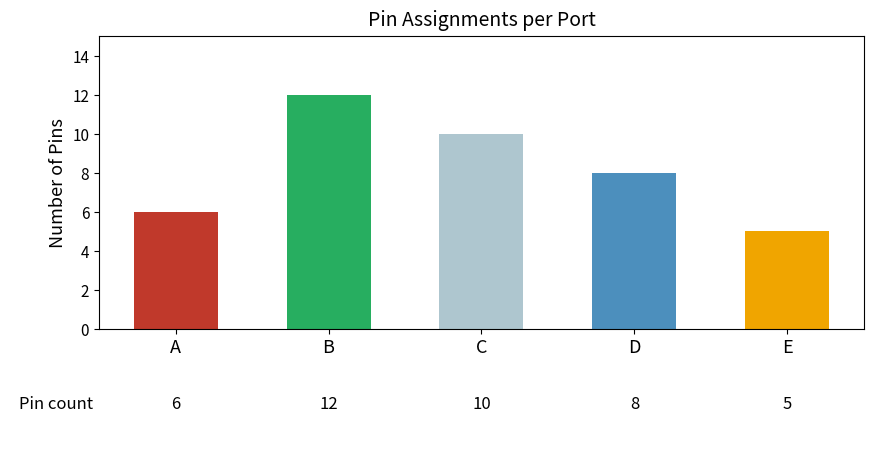

What is the difference between the values at E and A?

1